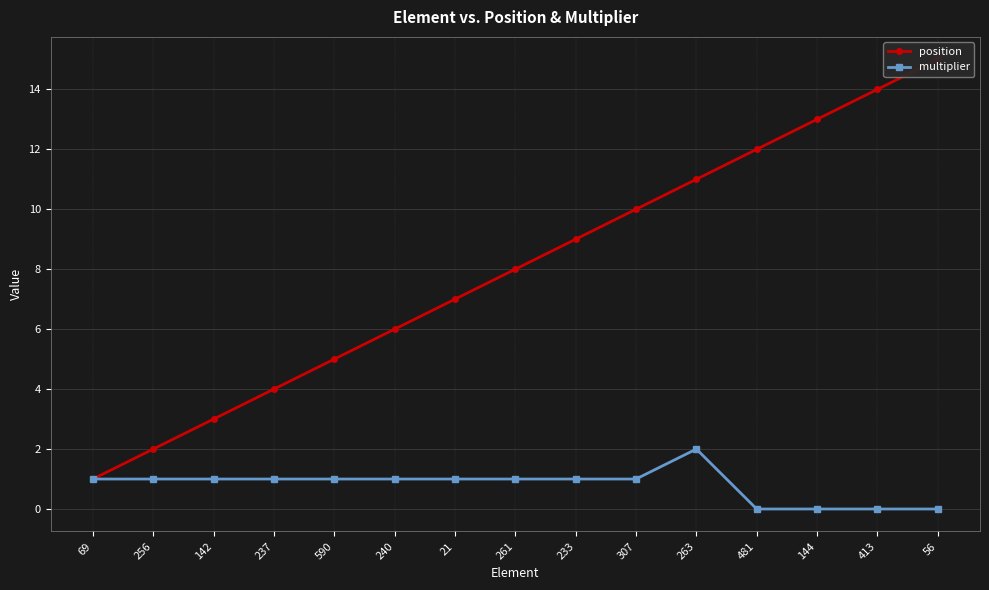

How many categories are shown in the chart?

15